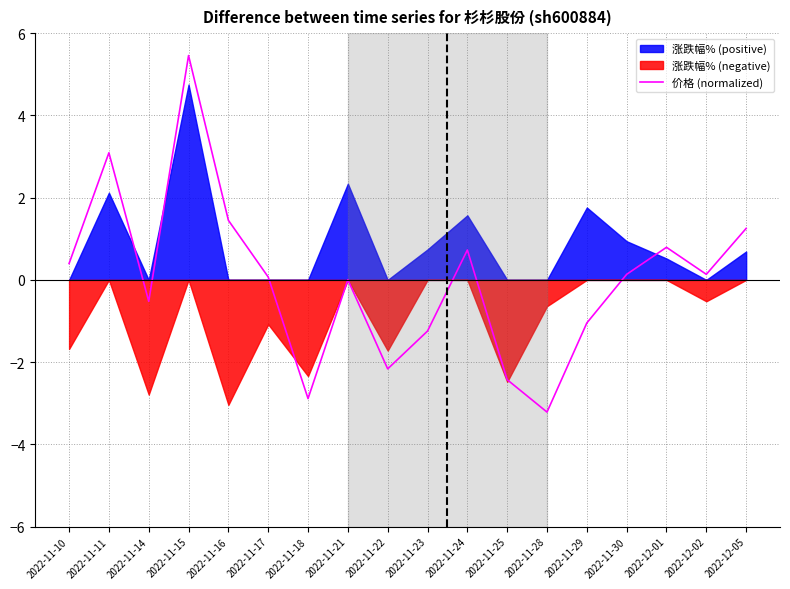

How many lines are shown in the chart?

1